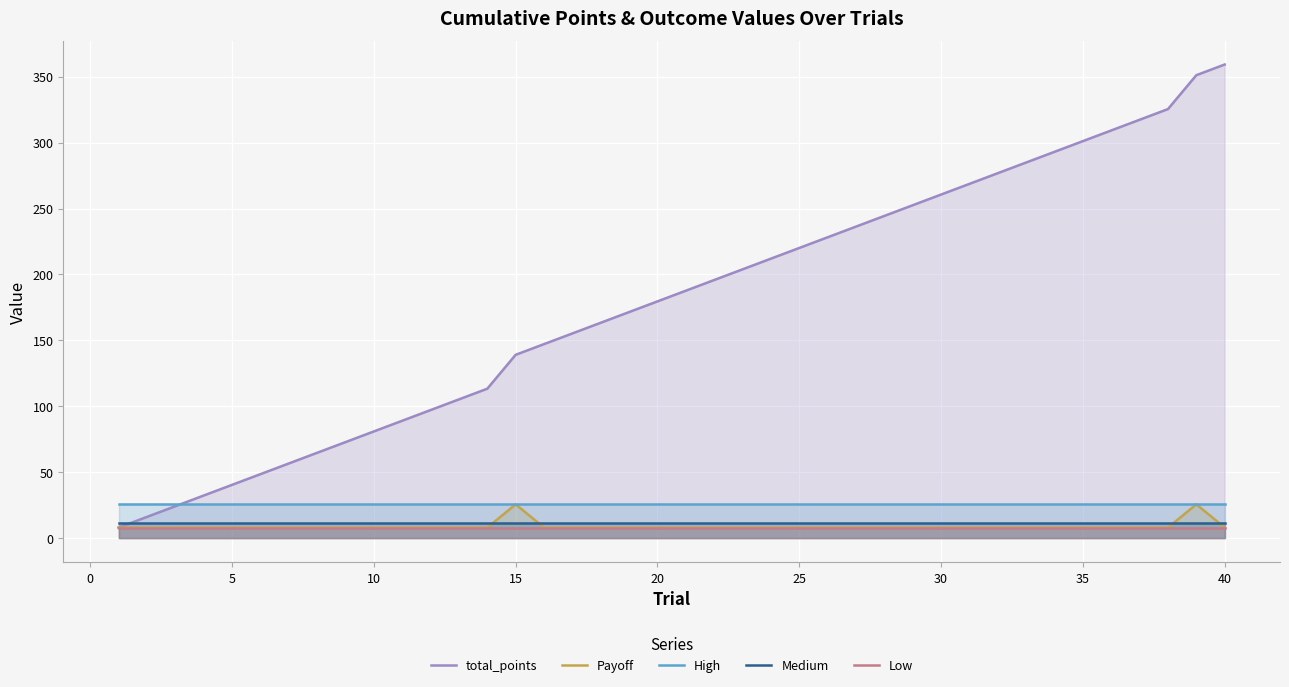

Which series has the largest range (max minus min)?

total_points